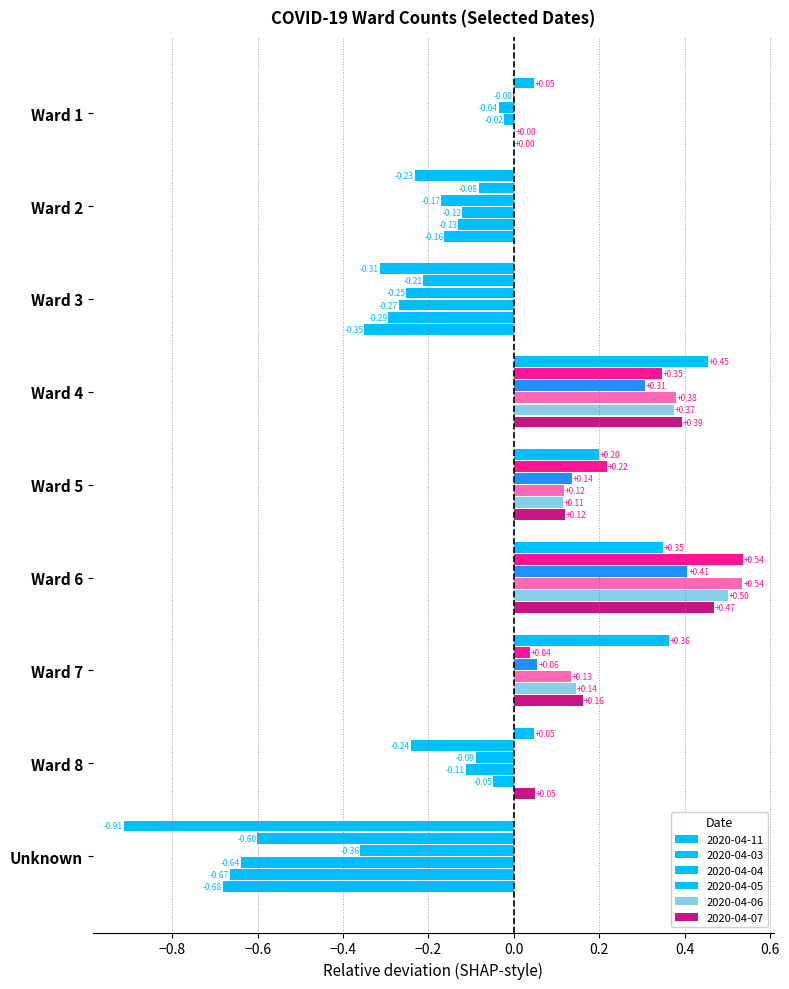

The value of 2020-04-06 at Ward 5 is 0.1. True or false?

True